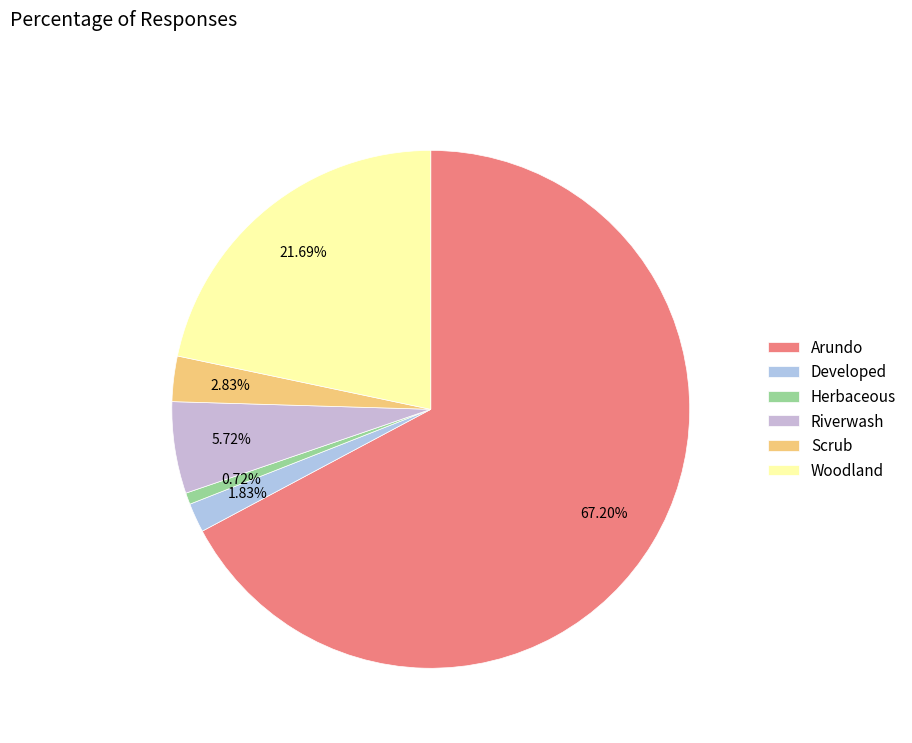

What is the majority slice?

Arundo